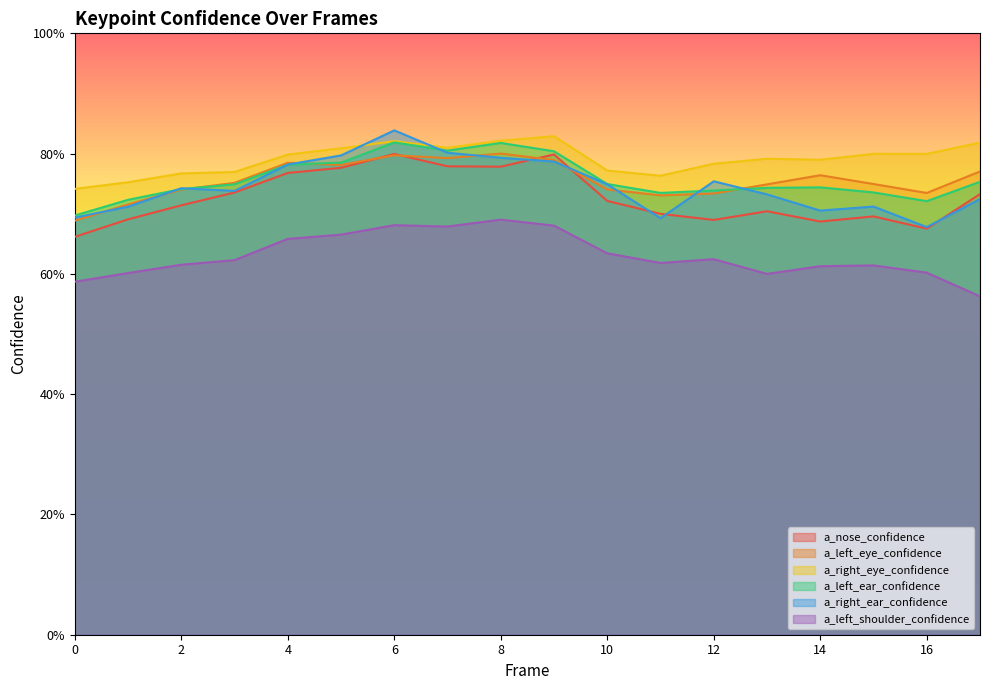

What is the difference between the second highest and second lowest values in the a_right_eye_confidence series?

0.1